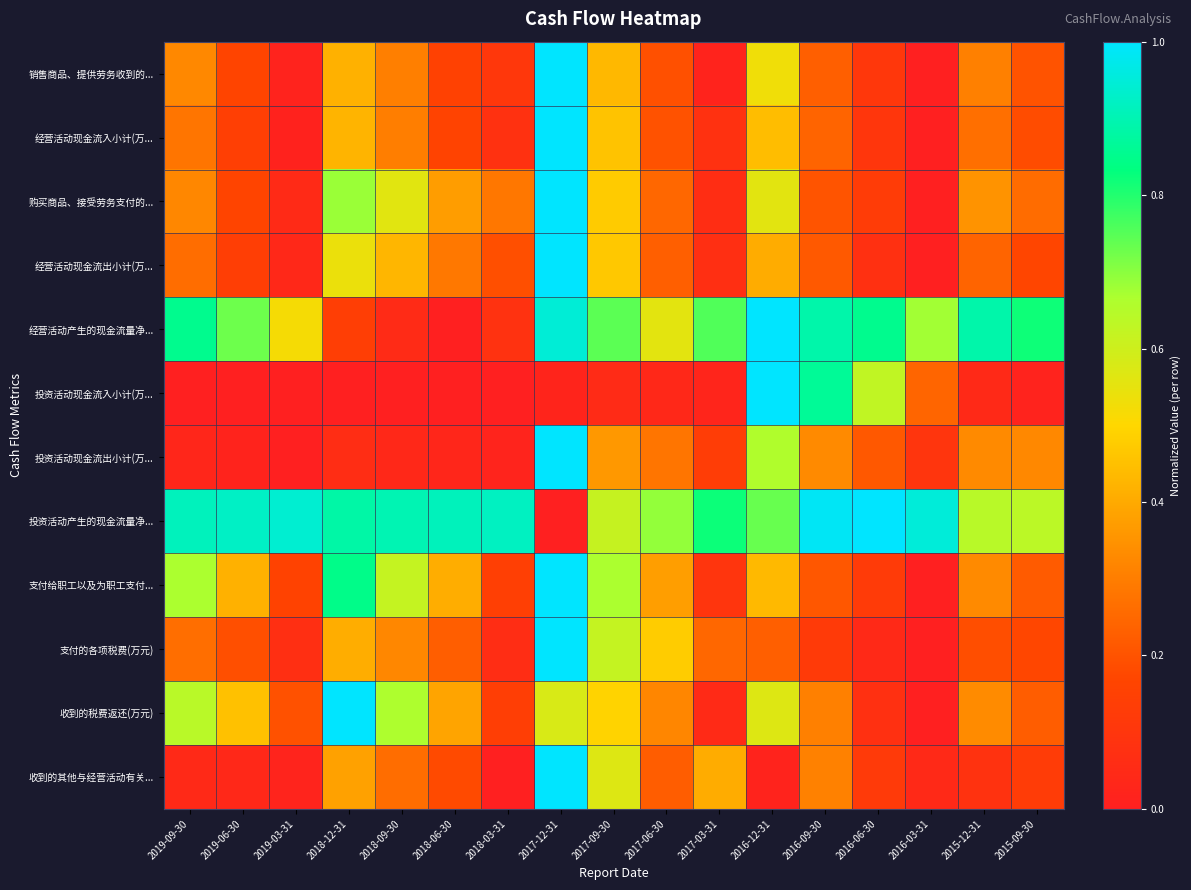

Reading left to right, transcribe all the data shown in this chart.

销售商品、提供劳务收到的...: 2019-09-30=0.3	2019-06-30=0.2	2019-03-31=0.0	2018-12-31=0.4	2018-09-30=0.3	2018-06-30=0.2	2018-03-31=0.1	2017-12-31=1.0	2017-09-30=0.4	2017-06-30=0.2	2017-03-31=0.0	2016-12-31=0.5	2016-09-30=0.2	2016-06-30=0.1	2016-03-31=0.0	2015-12-31=0.3	2015-09-30=0.2
经营活动现金流入小计(万...: 2019-09-30=0.3	2019-06-30=0.1	2019-03-31=0.0	2018-12-31=0.4	2018-09-30=0.3	2018-06-30=0.2	2018-03-31=0.1	2017-12-31=1.0	2017-09-30=0.5	2017-06-30=0.2	2017-03-31=0.1	2016-12-31=0.4	2016-09-30=0.2	2016-06-30=0.1	2016-03-31=0.0	2015-12-31=0.3	2015-09-30=0.2
购买商品、接受劳务支付的...: 2019-09-30=0.3	2019-06-30=0.2	2019-03-31=0.1	2018-12-31=0.7	2018-09-30=0.6	2018-06-30=0.4	2018-03-31=0.3	2017-12-31=1.0	2017-09-30=0.5	2017-06-30=0.2	2017-03-31=0.1	2016-12-31=0.6	2016-09-30=0.2	2016-06-30=0.1	2016-03-31=0.0	2015-12-31=0.4	2015-09-30=0.3
经营活动现金流出小计(万...: 2019-09-30=0.3	2019-06-30=0.1	2019-03-31=0.0	2018-12-31=0.5	2018-09-30=0.4	2018-06-30=0.3	2018-03-31=0.2	2017-12-31=1.0	2017-09-30=0.5	2017-06-30=0.2	2017-03-31=0.1	2016-12-31=0.4	2016-09-30=0.2	2016-06-30=0.1	2016-03-31=0.0	2015-12-31=0.2	2015-09-30=0.2
经营活动产生的现金流量净...: 2019-09-30=0.9	2019-06-30=0.7	2019-03-31=0.5	2018-12-31=0.1	2018-09-30=0.1	2018-06-30=0.0	2018-03-31=0.1	2017-12-31=0.9	2017-09-30=0.7	2017-06-30=0.6	2017-03-31=0.8	2016-12-31=1.0	2016-09-30=0.9	2016-06-30=0.9	2016-03-31=0.7	2015-12-31=0.9	2015-09-30=0.8
投资活动现金流入小计(万...: 2019-09-30=0.0	2019-06-30=0.0	2019-03-31=0.0	2018-12-31=0.0	2018-09-30=0.0	2018-06-30=0.0	2018-03-31=0.0	2017-12-31=0.0	2017-09-30=0.1	2017-06-30=0.0	2017-03-31=0.0	2016-12-31=1.0	2016-09-30=0.9	2016-06-30=0.6	2016-03-31=0.2	2015-12-31=0.0	2015-09-30=0.0
投资活动现金流出小计(万...: 2019-09-30=0.0	2019-06-30=0.0	2019-03-31=0.0	2018-12-31=0.1	2018-09-30=0.0	2018-06-30=0.0	2018-03-31=0.0	2017-12-31=1.0	2017-09-30=0.4	2017-06-30=0.3	2017-03-31=0.1	2016-12-31=0.7	2016-09-30=0.3	2016-06-30=0.2	2016-03-31=0.1	2015-12-31=0.3	2015-09-30=0.3
投资活动产生的现金流量净...: 2019-09-30=0.9	2019-06-30=0.9	2019-03-31=0.9	2018-12-31=0.9	2018-09-30=0.9	2018-06-30=0.9	2018-03-31=0.9	2017-12-31=0.0	2017-09-30=0.6	2017-06-30=0.7	2017-03-31=0.8	2016-12-31=0.7	2016-09-30=1.0	2016-06-30=1.0	2016-03-31=0.9	2015-12-31=0.6	2015-09-30=0.6
支付给职工以及为职工支付...: 2019-09-30=0.7	2019-06-30=0.4	2019-03-31=0.2	2018-12-31=0.8	2018-09-30=0.6	2018-06-30=0.4	2018-03-31=0.1	2017-12-31=1.0	2017-09-30=0.7	2017-06-30=0.4	2017-03-31=0.1	2016-12-31=0.4	2016-09-30=0.2	2016-06-30=0.1	2016-03-31=0.0	2015-12-31=0.3	2015-09-30=0.2
支付的各项税费(万元): 2019-09-30=0.3	2019-06-30=0.2	2019-03-31=0.1	2018-12-31=0.4	2018-09-30=0.3	2018-06-30=0.2	2018-03-31=0.1	2017-12-31=1.0	2017-09-30=0.6	2017-06-30=0.5	2017-03-31=0.2	2016-12-31=0.2	2016-09-30=0.1	2016-06-30=0.0	2016-03-31=0.0	2015-12-31=0.2	2015-09-30=0.2
收到的税费返还(万元): 2019-09-30=0.6	2019-06-30=0.5	2019-03-31=0.2	2018-12-31=1.0	2018-09-30=0.7	2018-06-30=0.4	2018-03-31=0.1	2017-12-31=0.6	2017-09-30=0.5	2017-06-30=0.3	2017-03-31=0.1	2016-12-31=0.6	2016-09-30=0.3	2016-06-30=0.1	2016-03-31=0.0	2015-12-31=0.3	2015-09-30=0.2
收到的其他与经营活动有关...: 2019-09-30=0.0	2019-06-30=0.0	2019-03-31=0.0	2018-12-31=0.4	2018-09-30=0.3	2018-06-30=0.2	2018-03-31=0.0	2017-12-31=1.0	2017-09-30=0.6	2017-06-30=0.2	2017-03-31=0.4	2016-12-31=0.0	2016-09-30=0.3	2016-06-30=0.1	2016-03-31=0.0	2015-12-31=0.1	2015-09-30=0.1